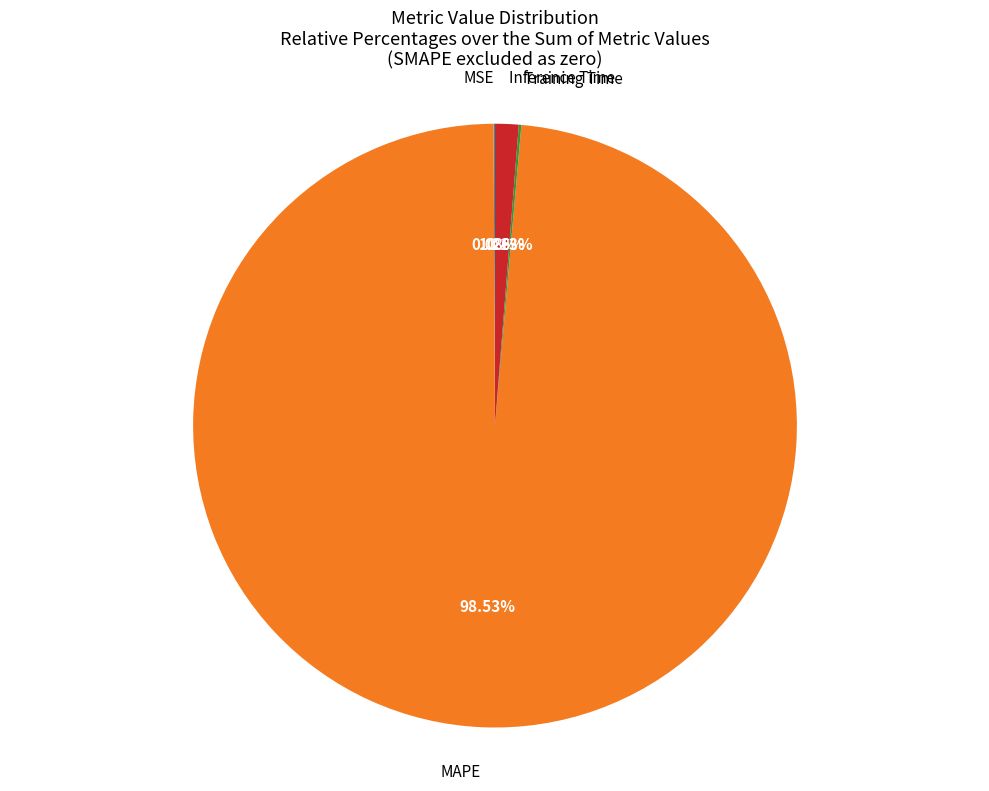

Combined, do Inference Time and MAPE account for over 50%?

Yes